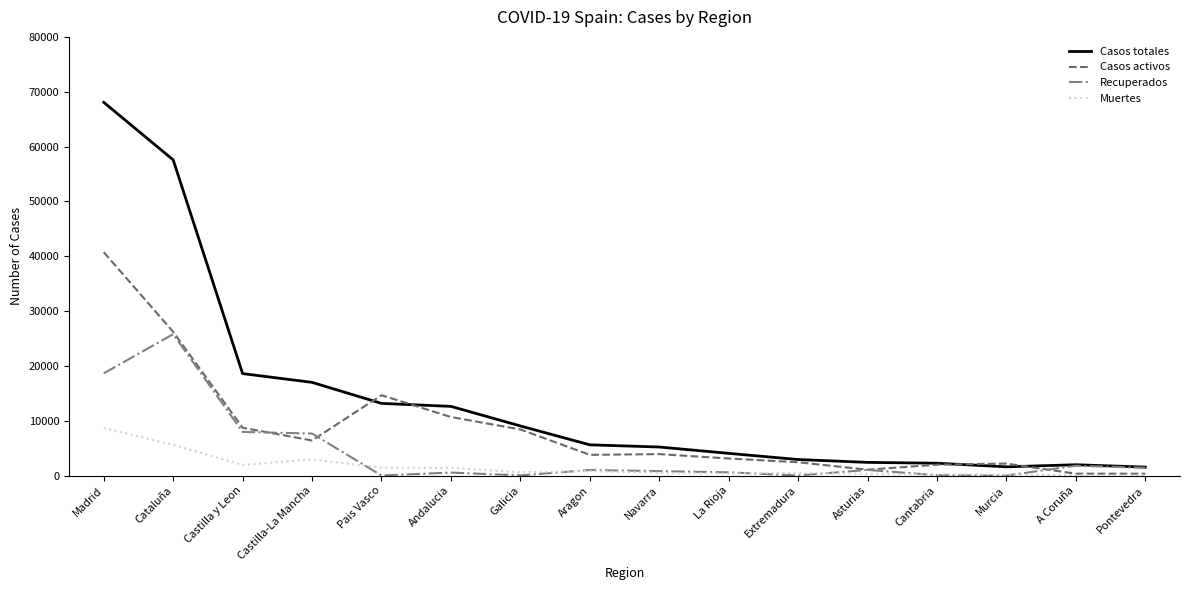

The Recuperados series shows 1026 at Asturias. True or false?

True